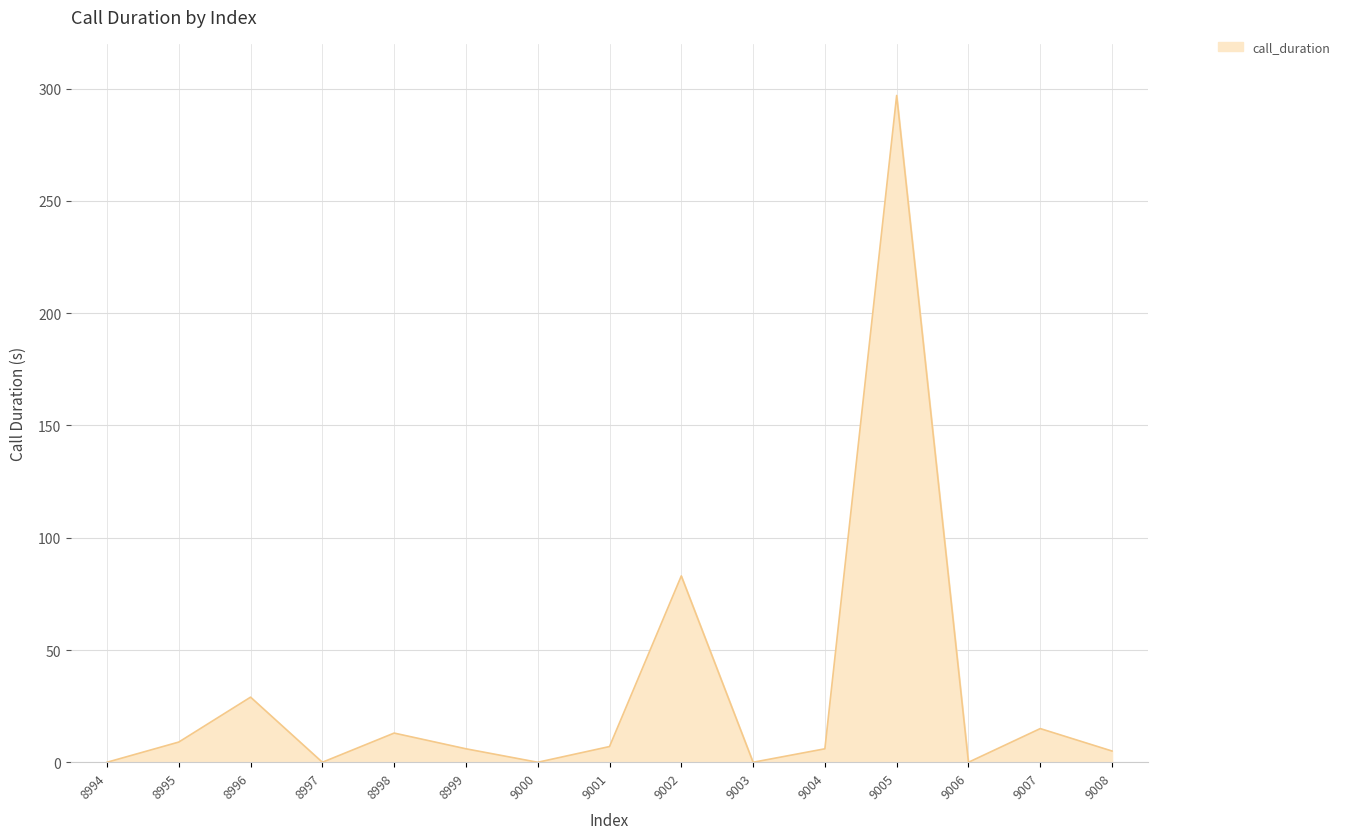

Between 8996 and 8998, which is larger?

8996